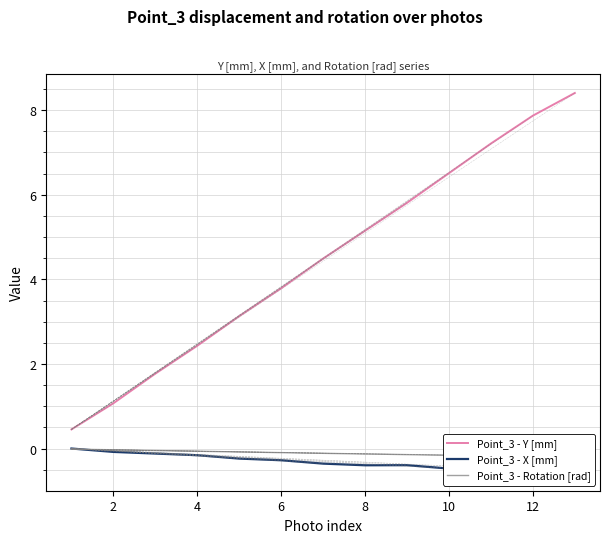

How many positive values does the Point_3 - X [mm] series have?

1